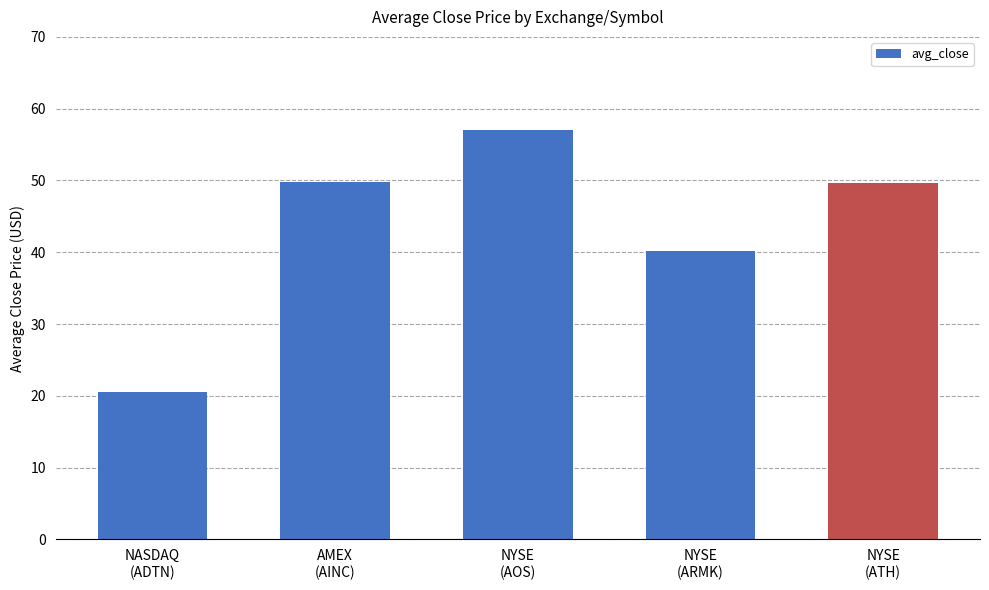

At which label does the data first exceed 49?

AMEX
(AINC)